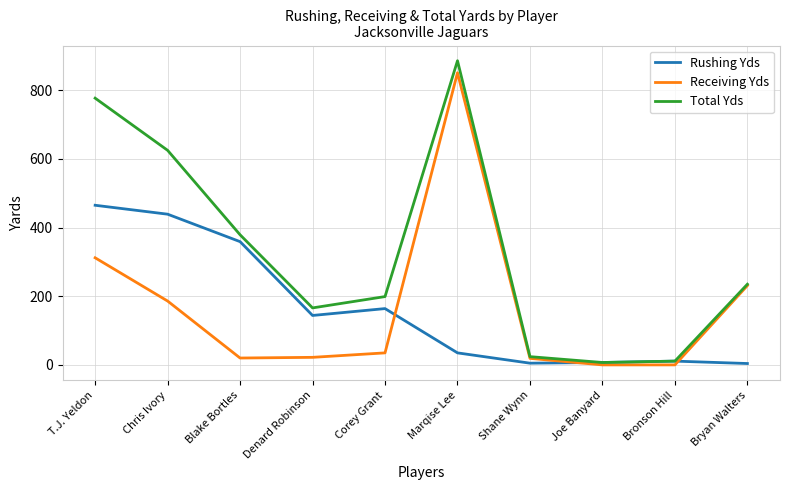

Count the number of categories in the chart.

10